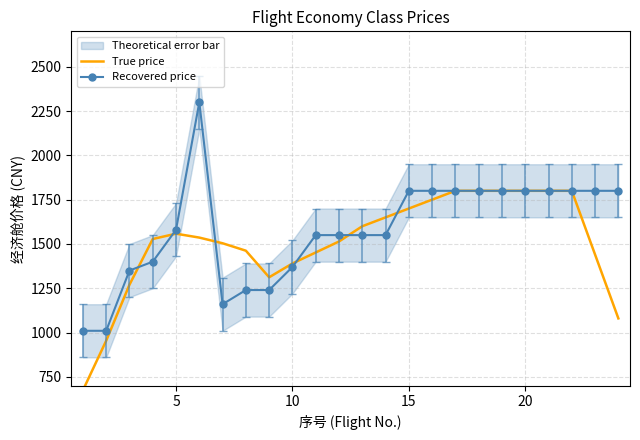

How many lines are shown in the chart?

2